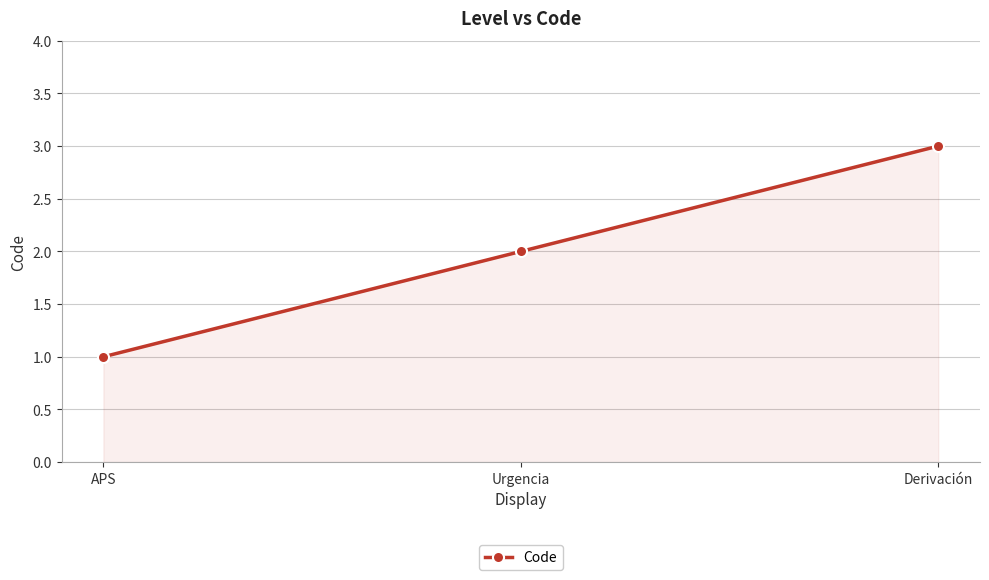

What value does the data have at APS?

1